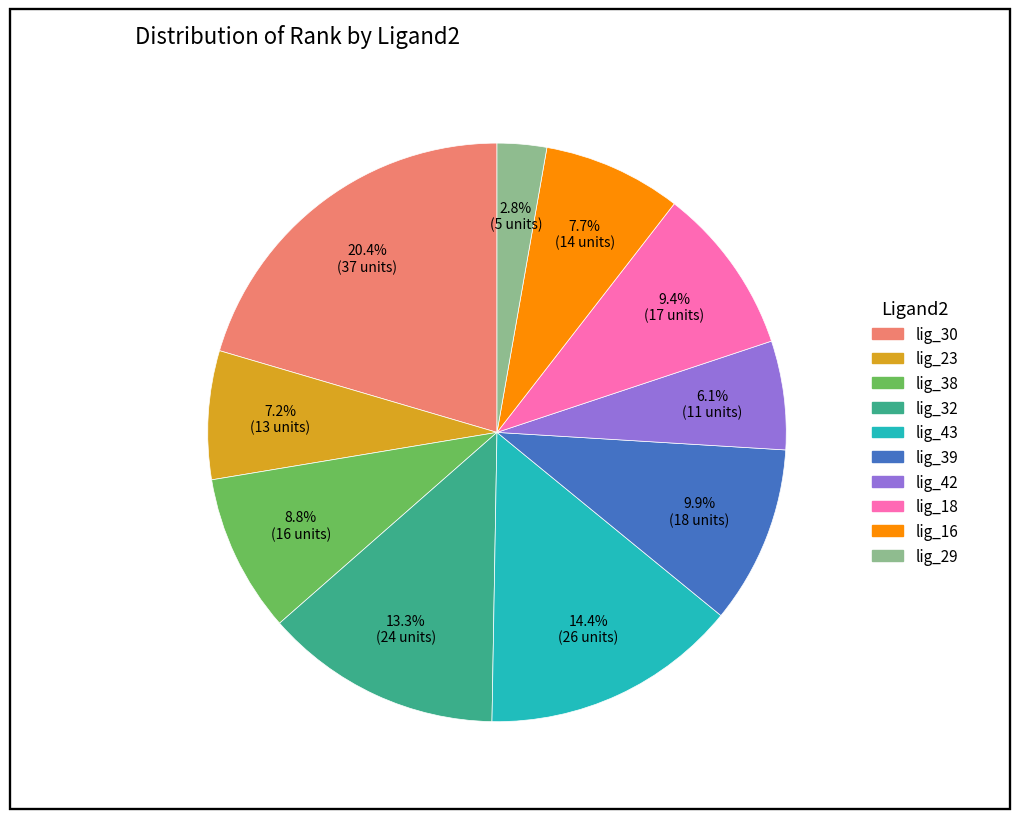

To the nearest percent, what percentage of the pie is lig_32?

13%